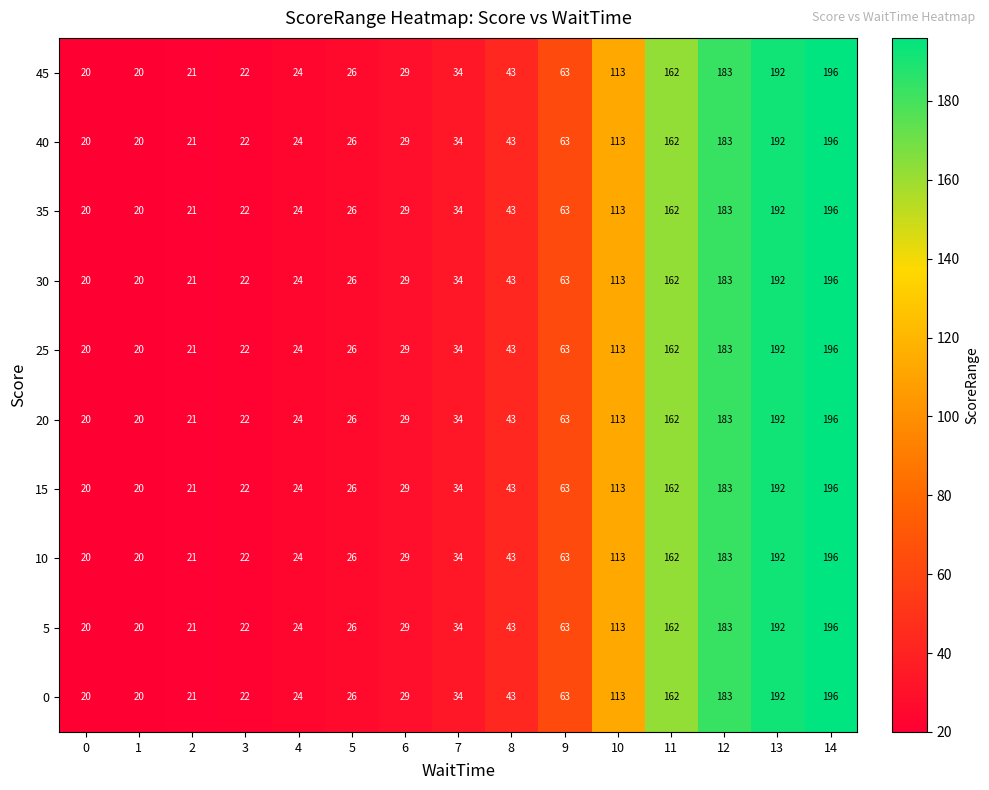

What is the sum of the 45 values at 2 and 14?

217